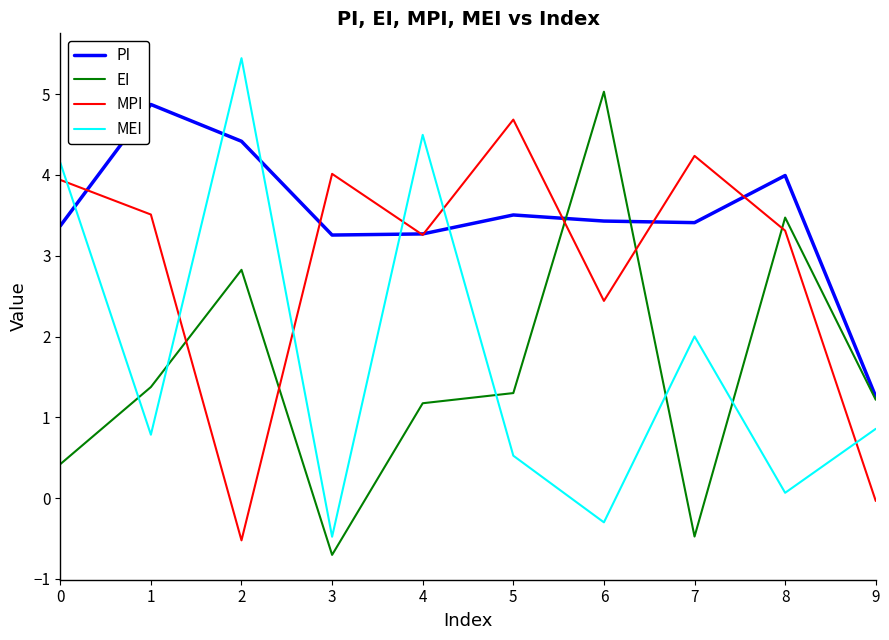

Is it true that EI equals 1.8 at 9?

False